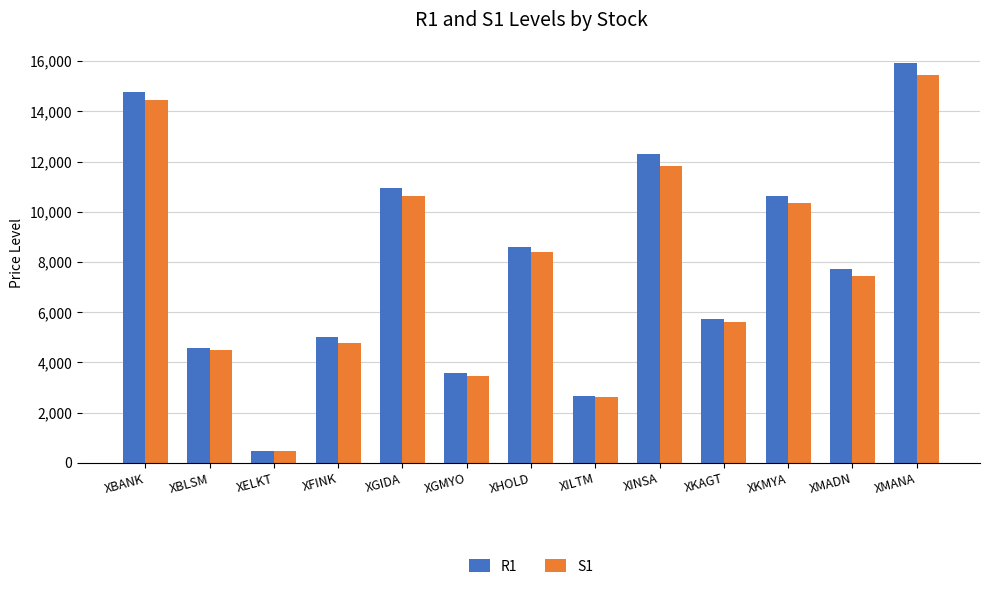

Reading left to right, what are all the values shown in this chart?

R1: 14785.9	4592.3	484.6	4996.9	10943.9	3575.0	8588.3	2661.3	12303.0	5719.4	10612.0	7739.2	15944.0
S1: 14447.9	4504.8	476.2	4787.1	10621.7	3472.6	8403.5	2612.4	11831.8	5629.4	10367.5	7454.1	15451.8